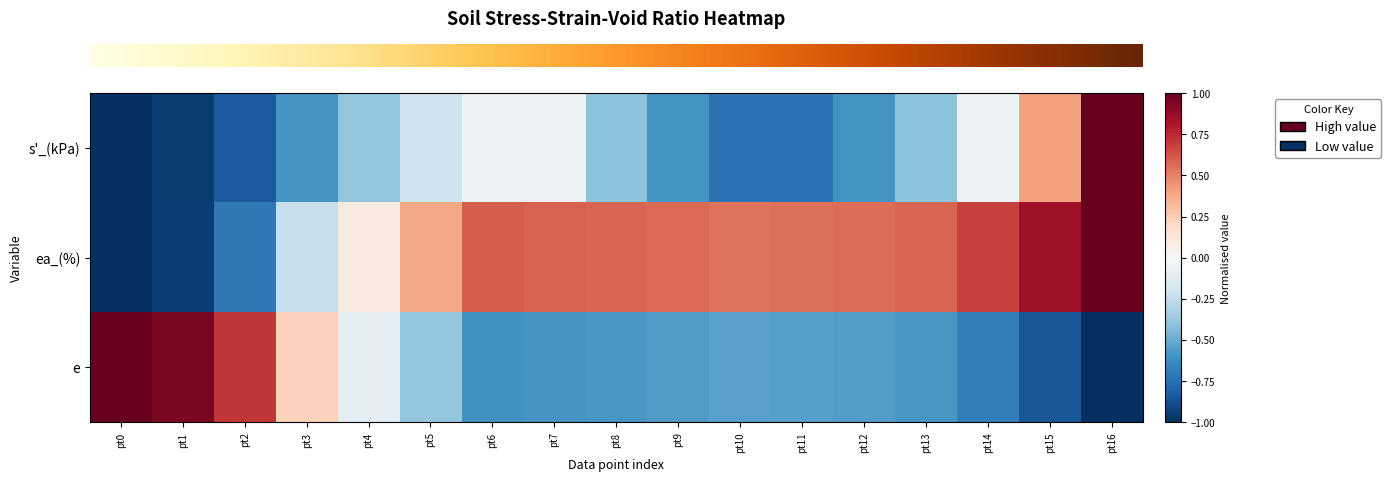

What is the total value across all series at pt1?

-1.0